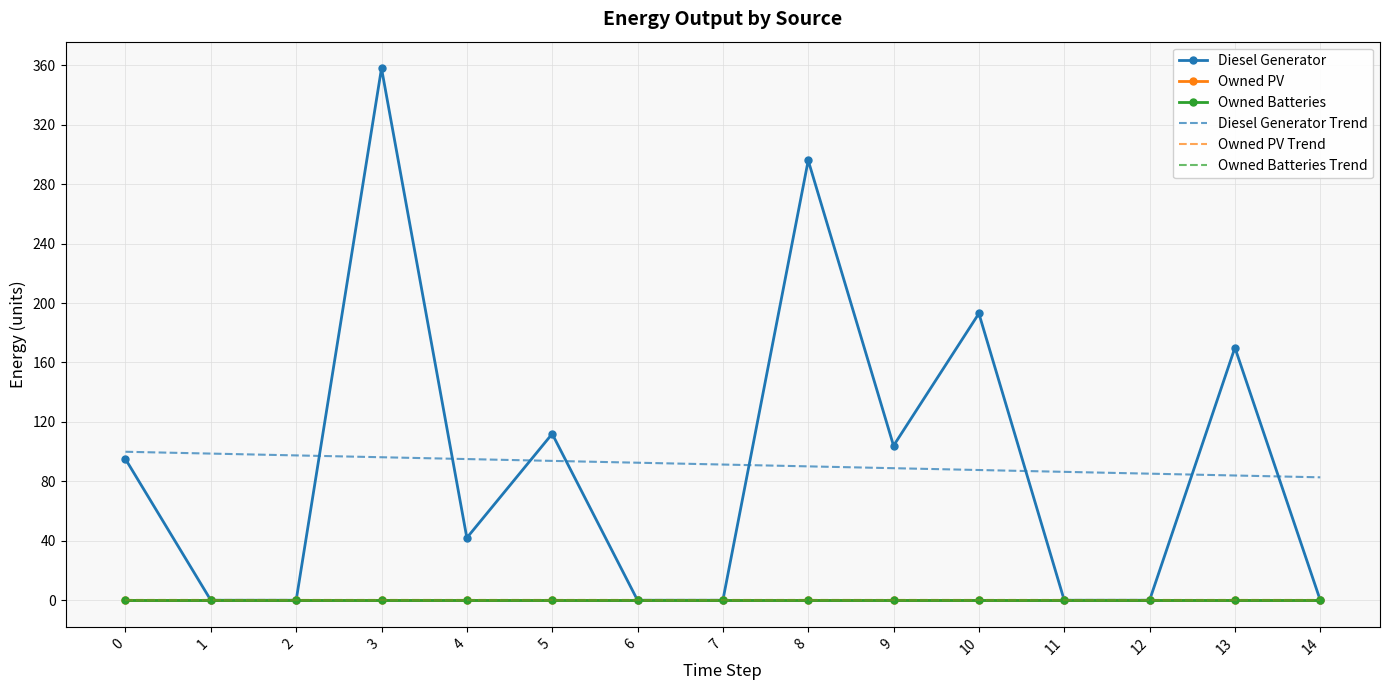

Reading left to right, transcribe all the data shown in this chart.

Diesel Generator: 95.0	0.0	0.0	358.0	42.0	112.0	0.0	0.0	296.0	104.0	193.0	0.0	0.0	170.0	0.0
Owned PV: 0.0	0.0	0.0	0.0	0.0	0.0	0.0	0.0	0.0	0.0	0.0	0.0	0.0	0.0	0.0
Owned Batteries: 0.0	0.0	0.0	0.0	0.0	0.0	0.0	0.0	0.0	0.0	0.0	0.0	0.0	0.0	0.0
Diesel Generator Trend: 99.9	98.7	97.5	96.2	95.0	93.8	92.6	91.3	90.1	88.9	87.6	86.4	85.2	84.0	82.7
Owned PV Trend: 0.0	0.0	0.0	0.0	0.0	0.0	0.0	0.0	0.0	0.0	0.0	0.0	0.0	0.0	0.0
Owned Batteries Trend: 0.0	0.0	0.0	0.0	0.0	0.0	0.0	0.0	0.0	0.0	0.0	0.0	0.0	0.0	0.0